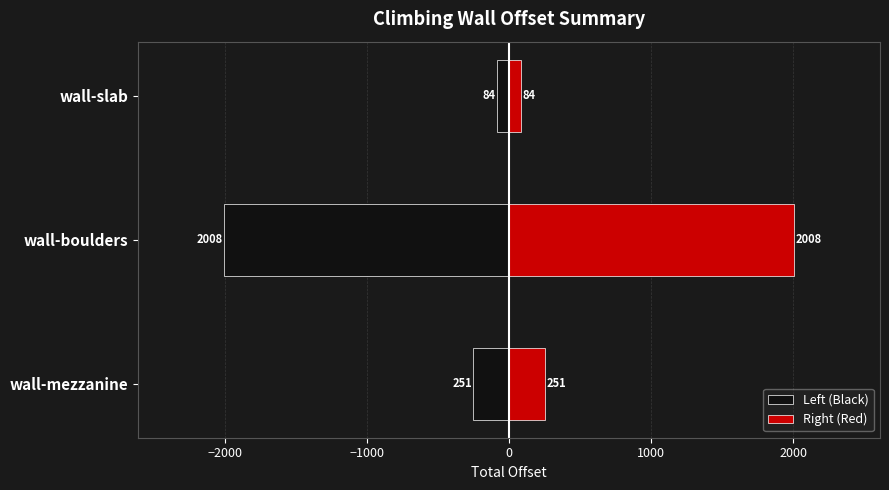

Rank the series by their average value, from lowest to highest.

Left (Black), Right (Red)